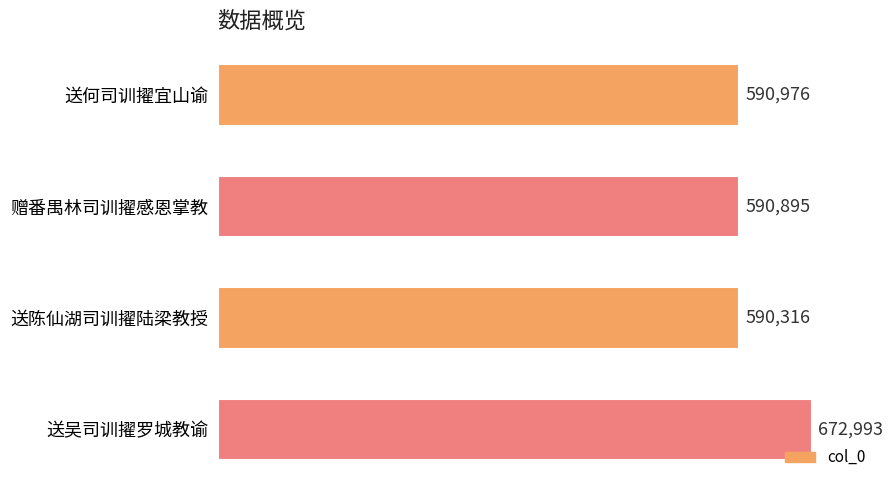

The value at 送陈仙湖司训擢陆梁教授 is 590316. True or false?

True